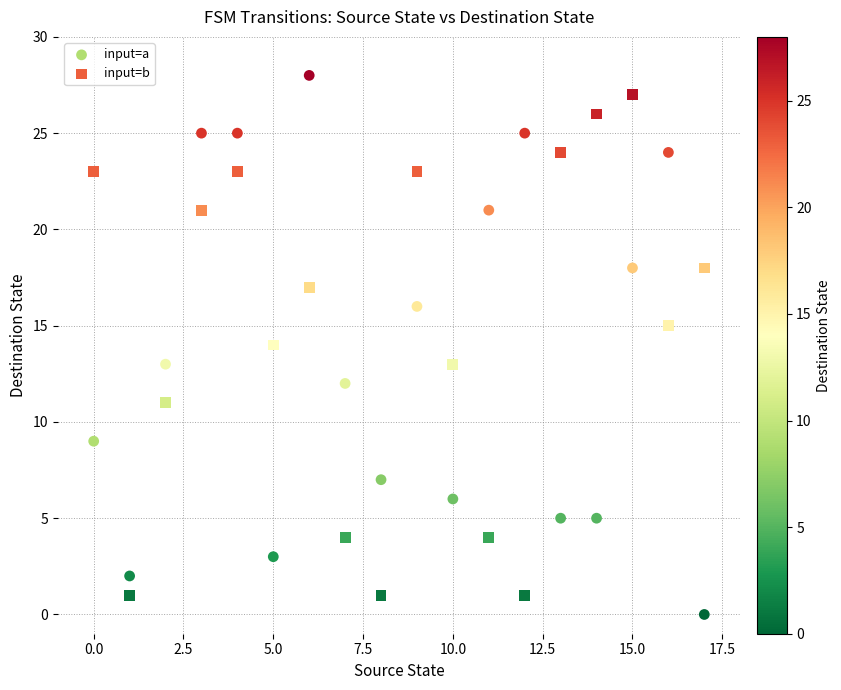

Across all data points, what is the range of Y values (max minus min)?

28